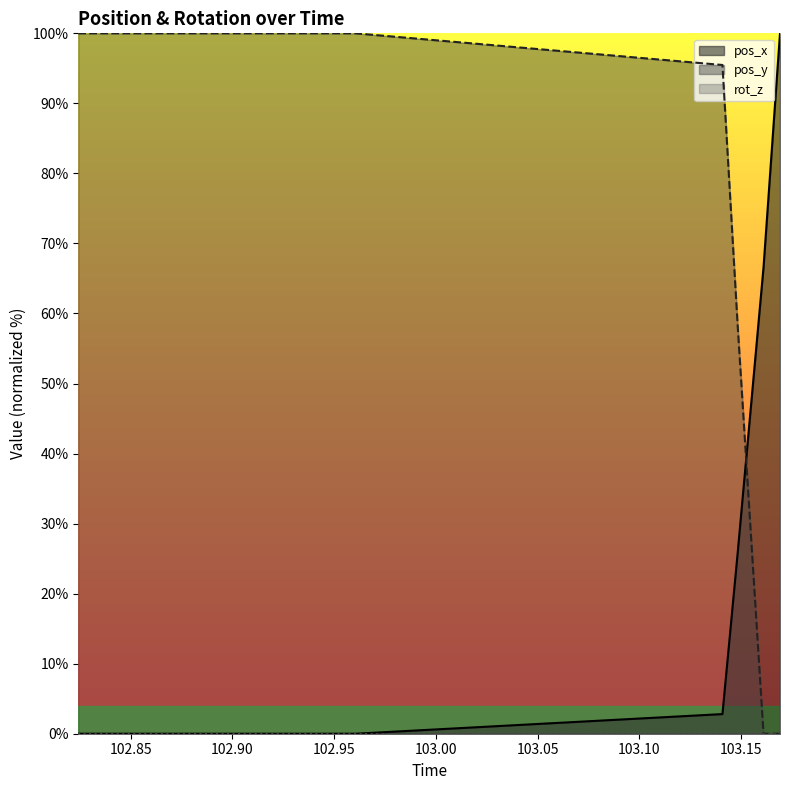

Which series has the largest total across all categories?

pos_y